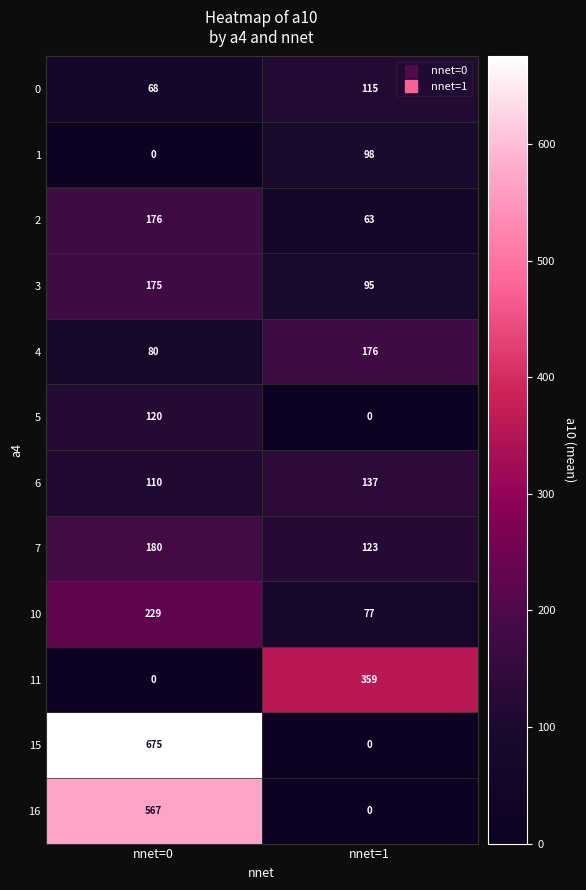

List the labels in order of 6 value, smallest first.

nnet=0, nnet=1